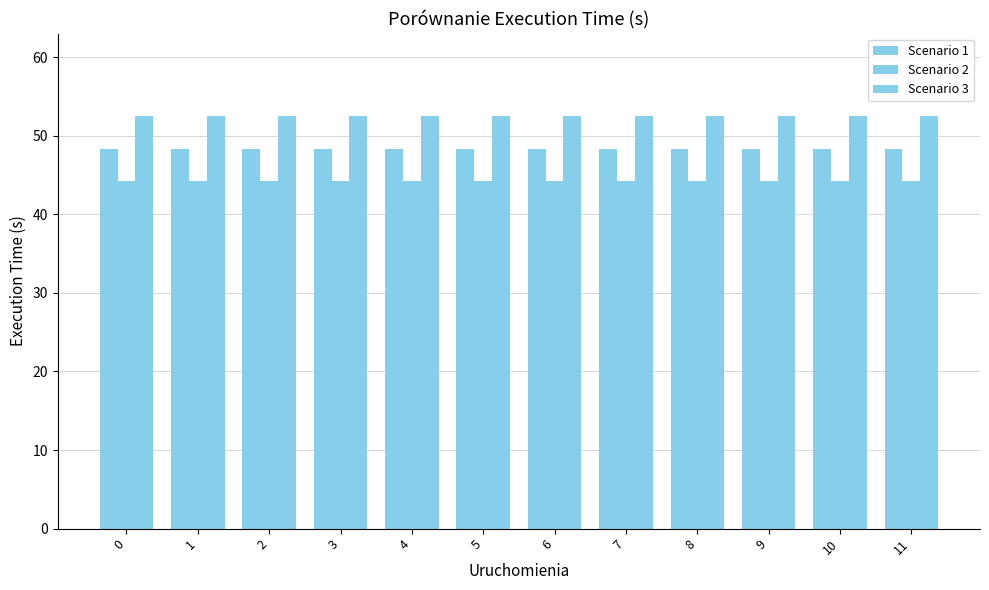

Count the number of categories in the chart.

12